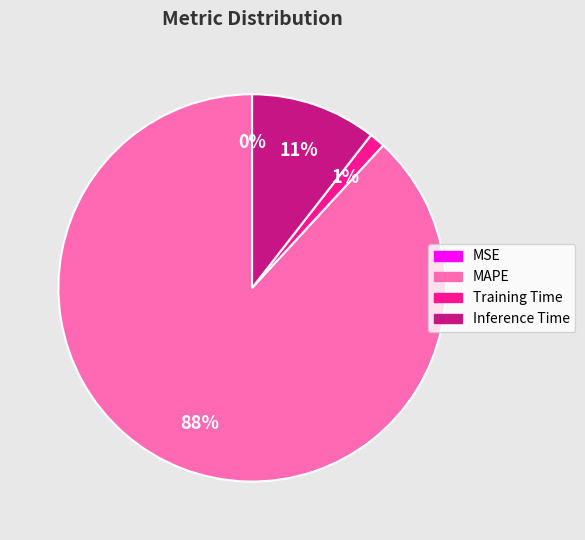

True or false: Inference Time accounts for 11% of the total.

True